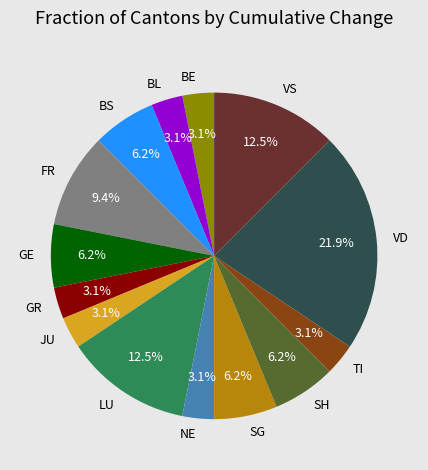

Is it true that JU is 27% of the pie?

False